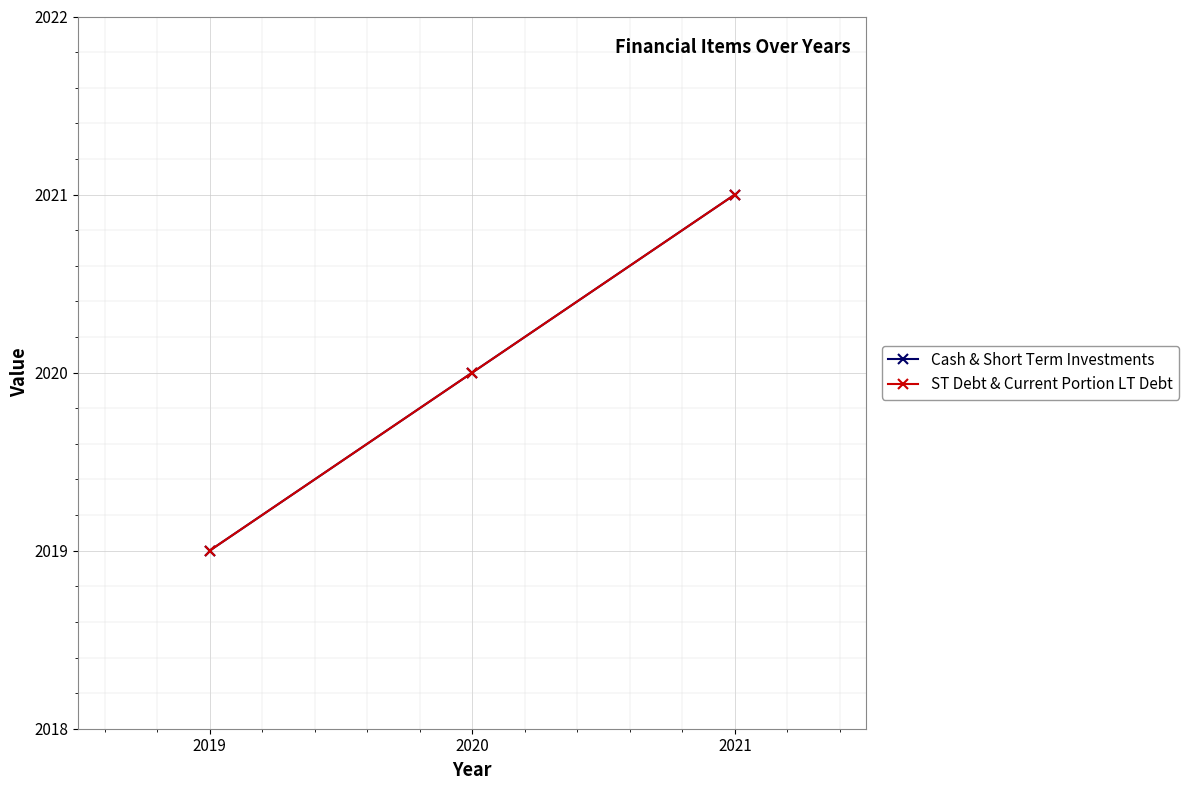

What value does the ST Debt & Current Portion LT Debt series have at 2020?

2020